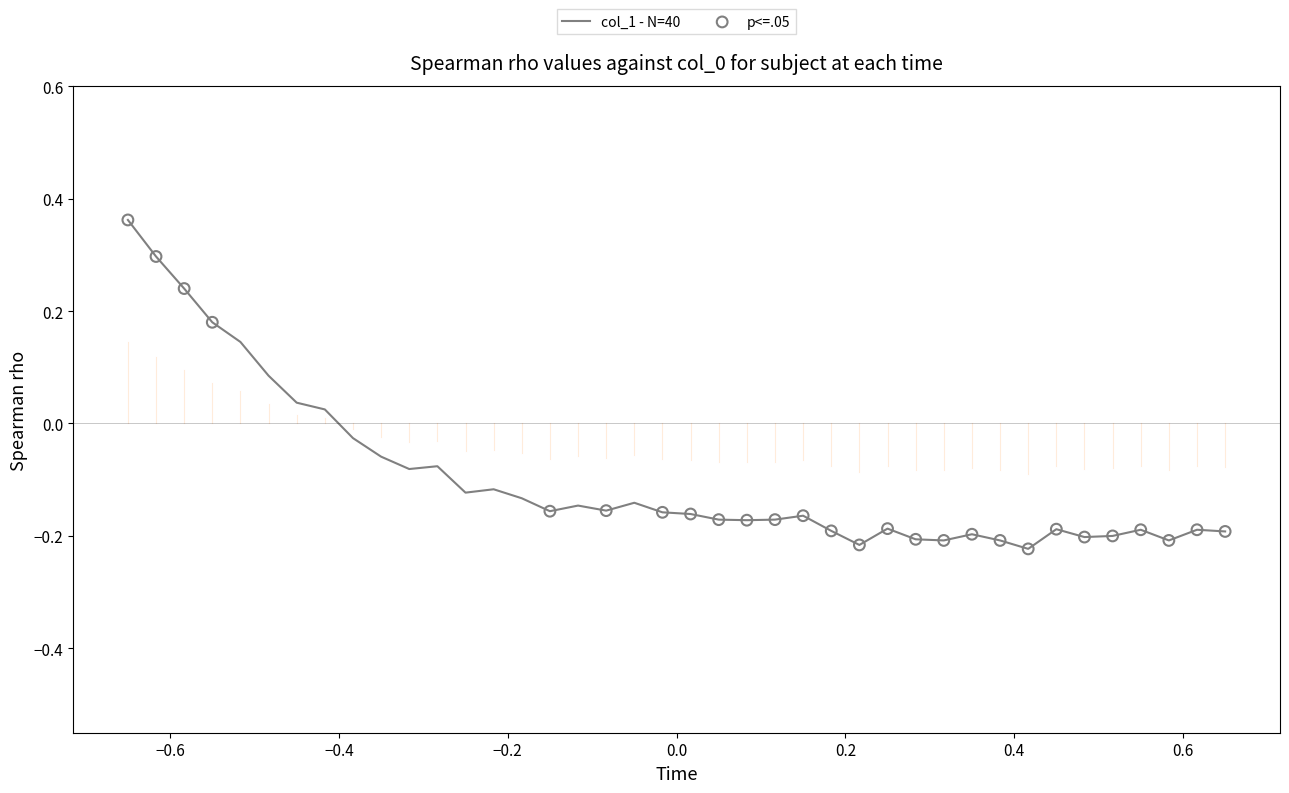

What is the difference between the maximum and minimum values?

0.6